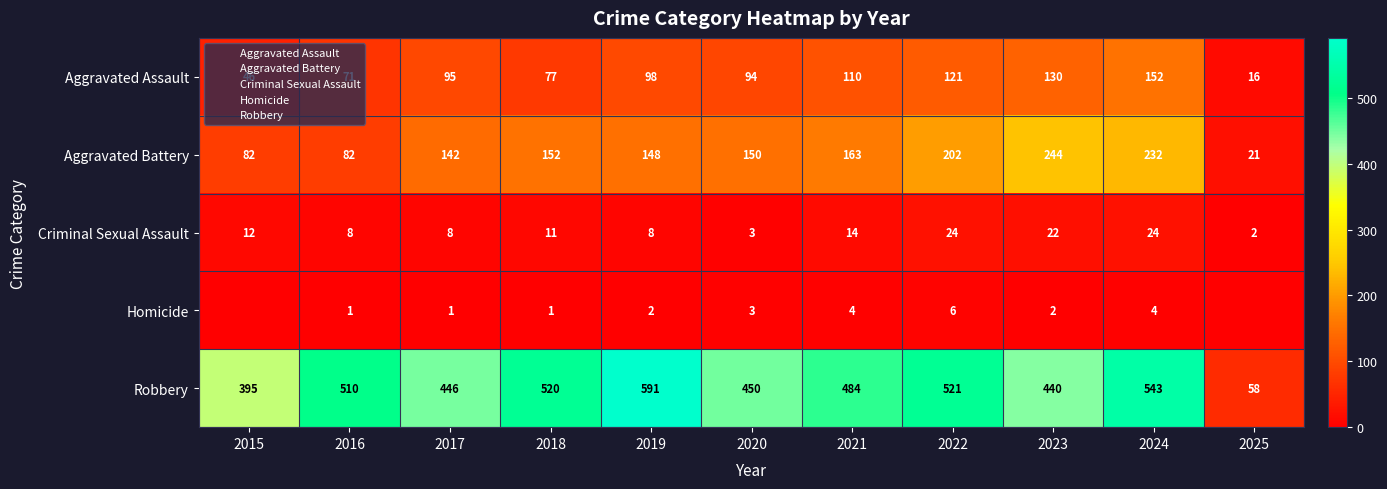

How many data points in Aggravated Battery are above 150?

5